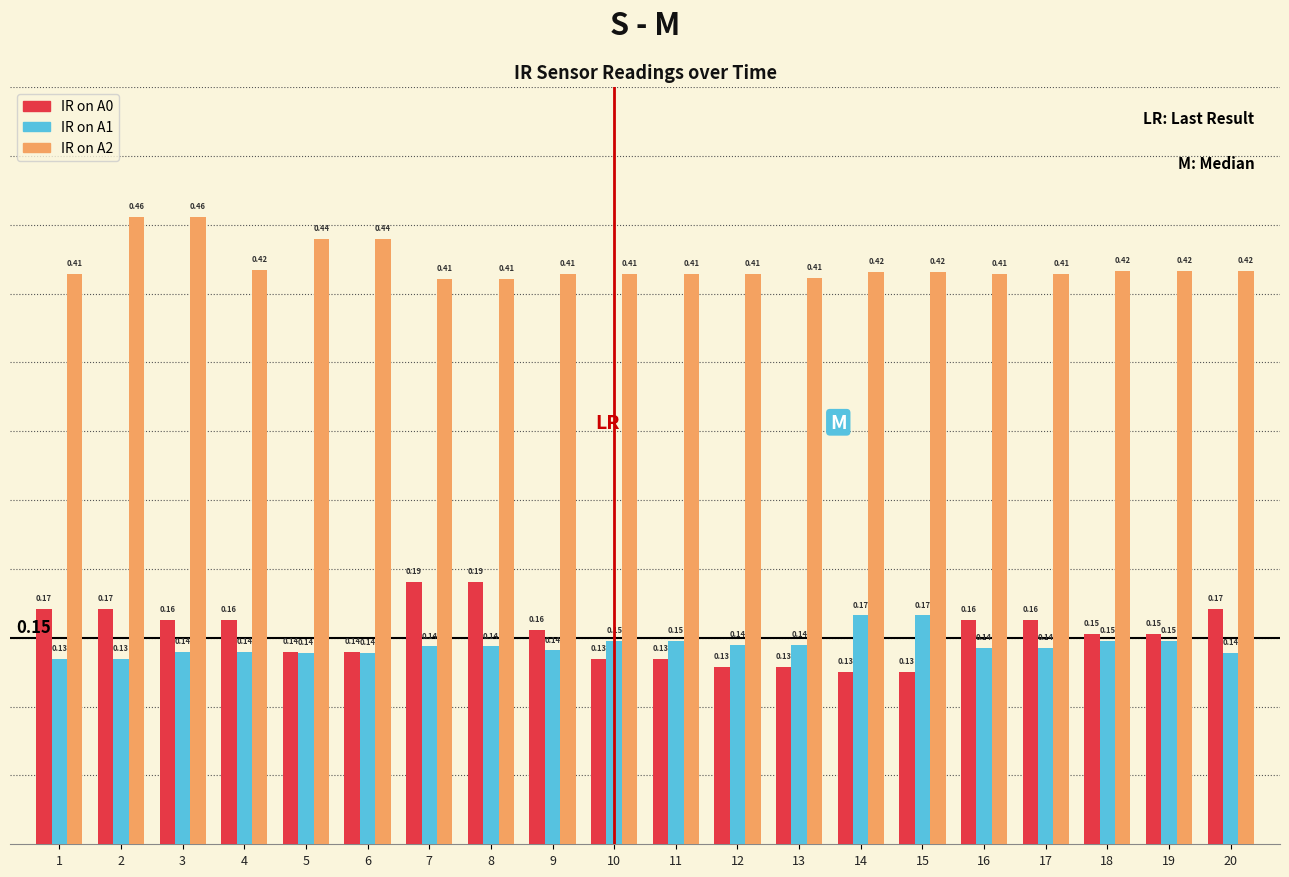

Which series has the largest total across all categories?

IR on A2